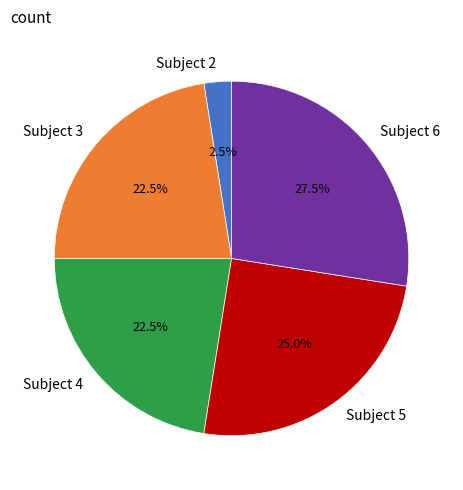

What percentage is NOT represented by Subject 3?

77.5%